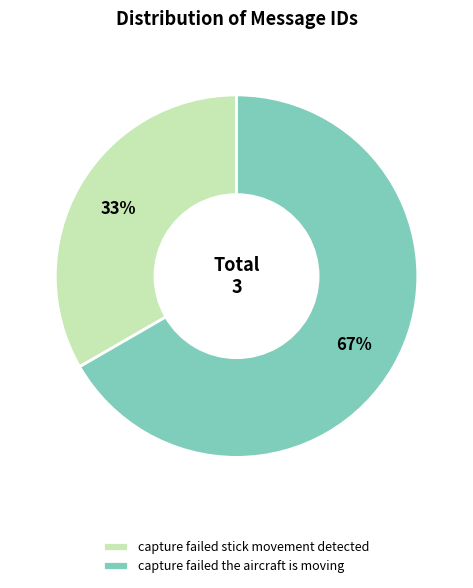

Do capture failed the aircraft is moving and capture failed stick movement detected together represent more than half of the pie?

Yes